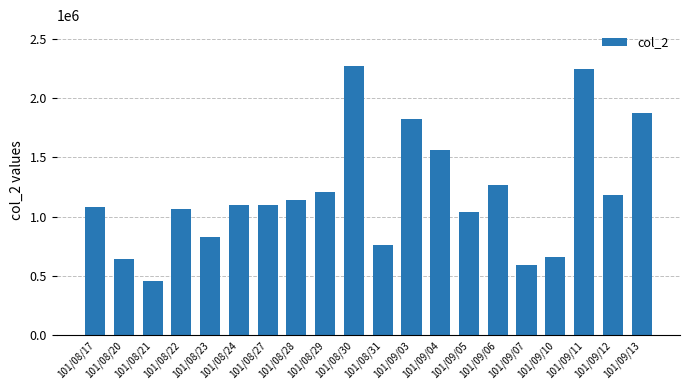

Where is the data nearest to the value 1365865?

101/09/06